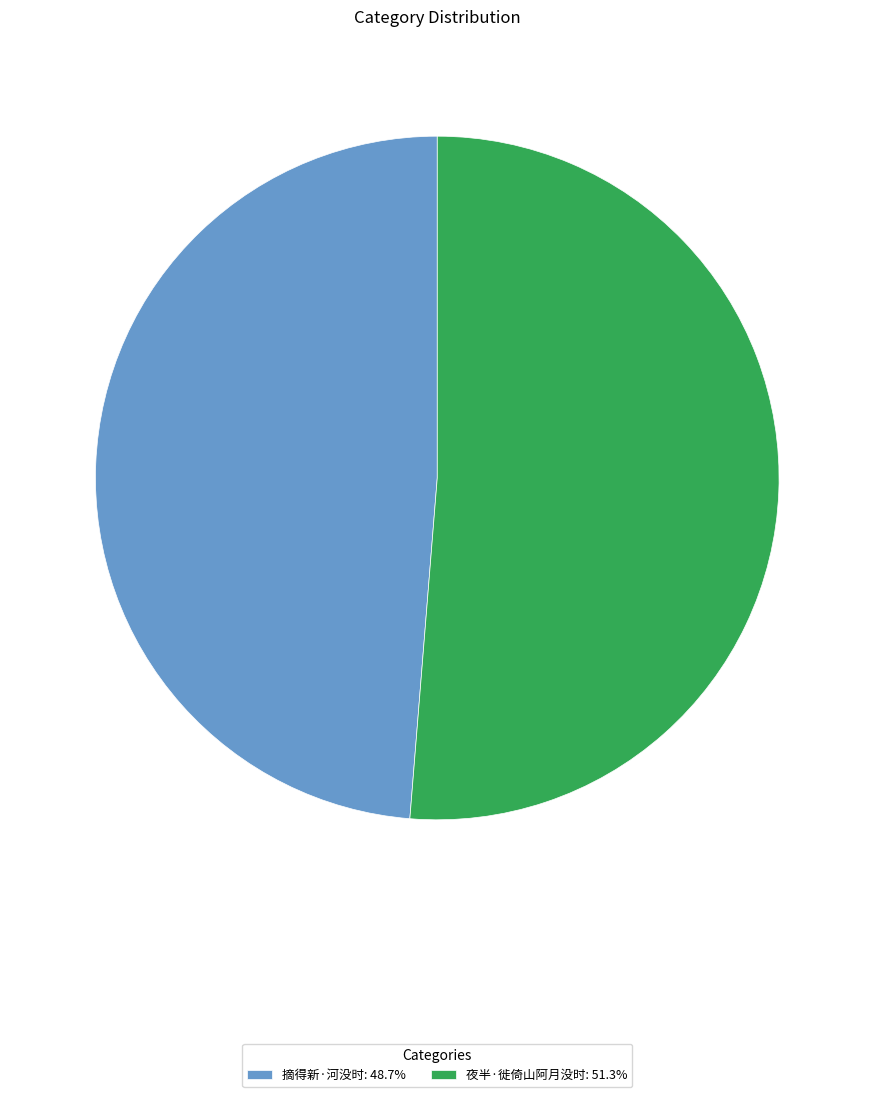

Approximately how many times larger is the value at 夜半·徙倚山阿月没时: 51.3% compared to 摘得新·河没时: 48.7%?

1.1